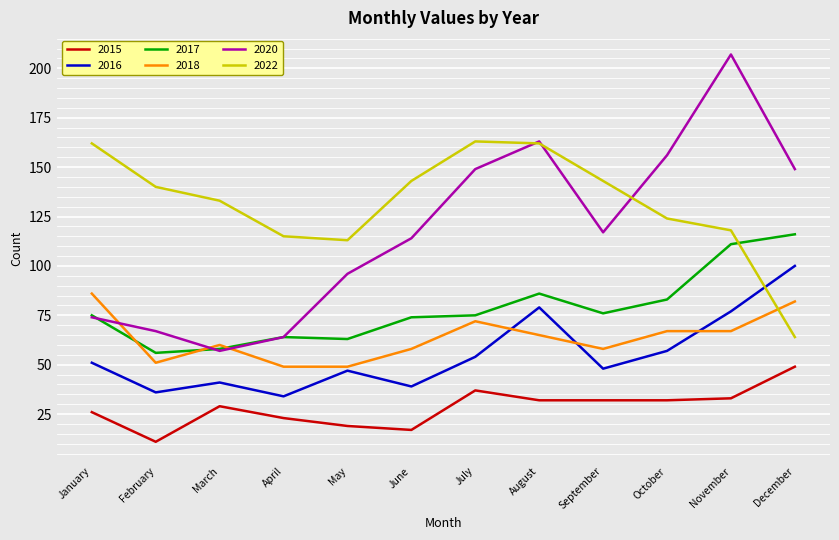

How many interior local peaks does the 2016 series have?

3